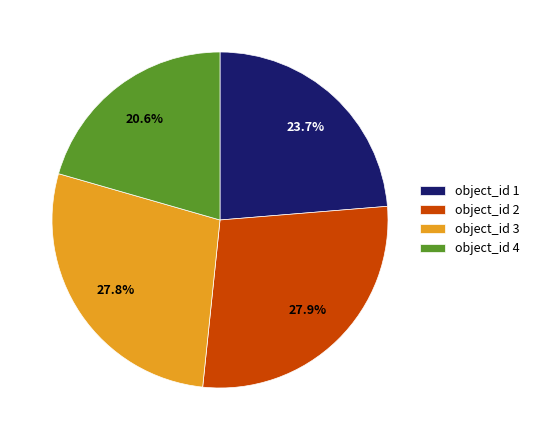

Is it true that object_id 2 is 33% of the pie?

False